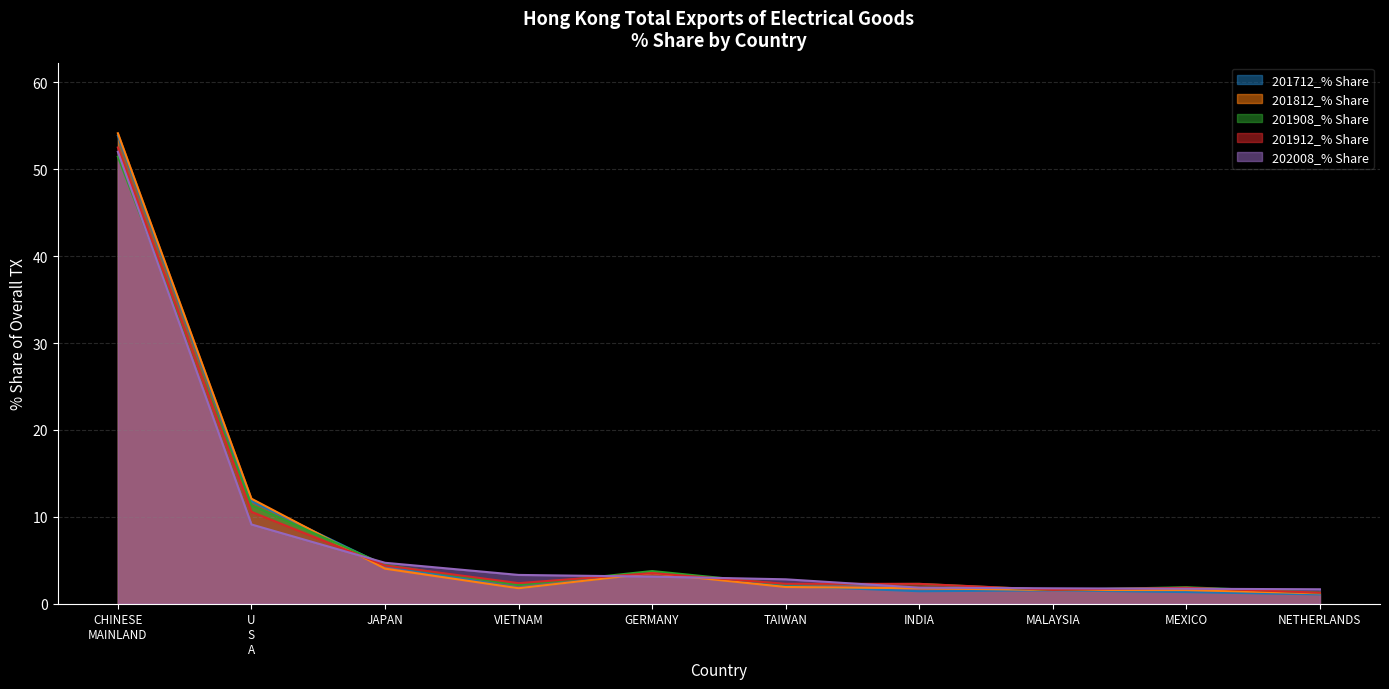

What is the total value across all series at VIETNAM?

11.4